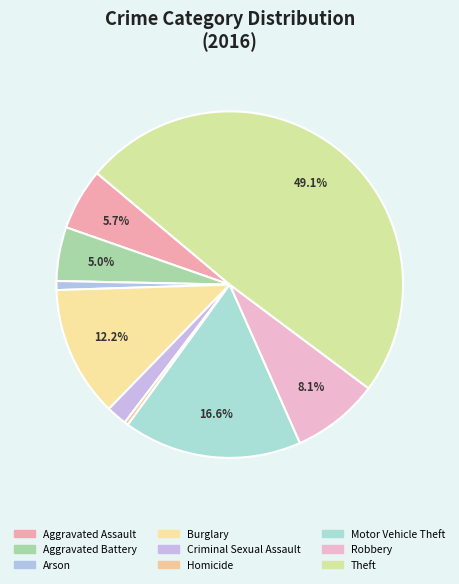

To the nearest percent, what percentage of the pie is Criminal Sexual Assault?

2%